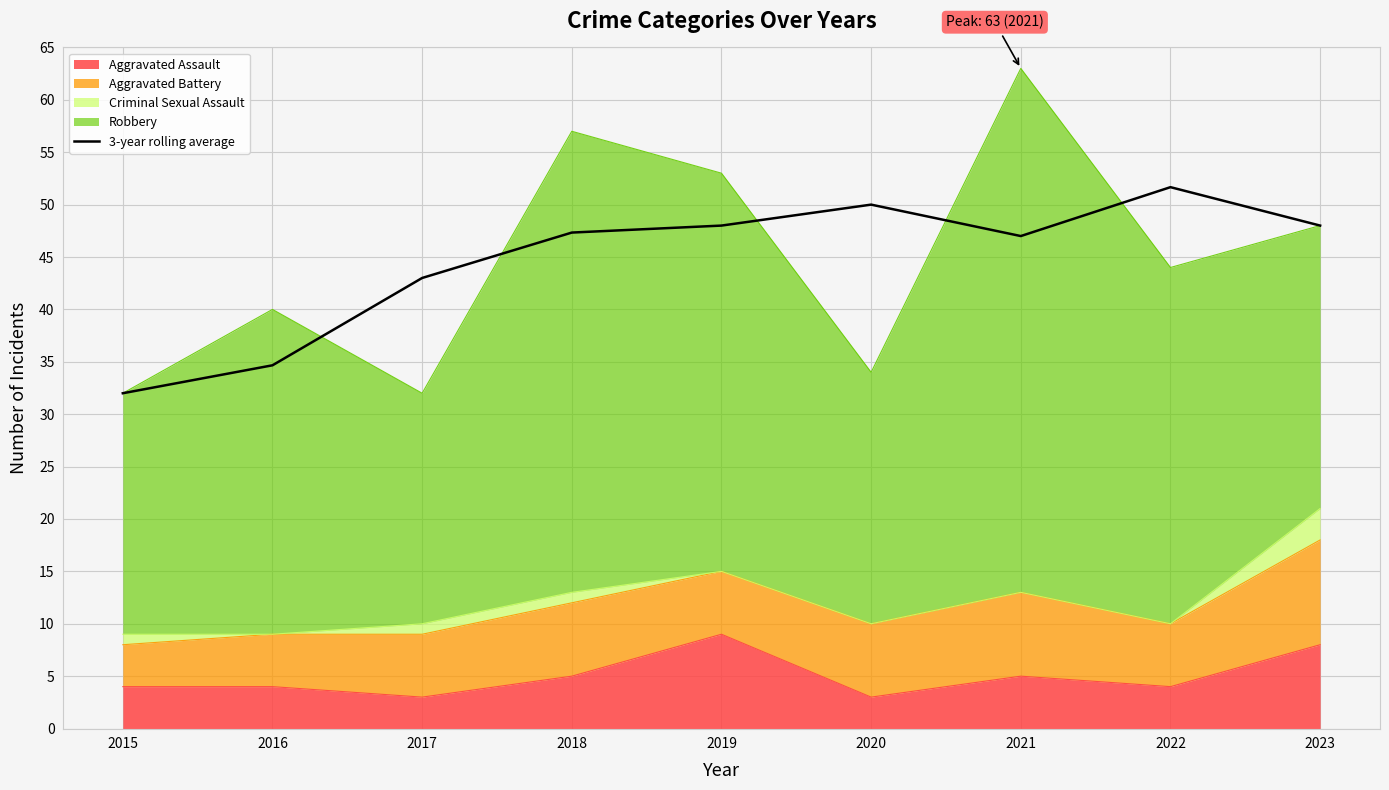

Approximately how many times larger is the value at 2022 compared to 2019?

1.1